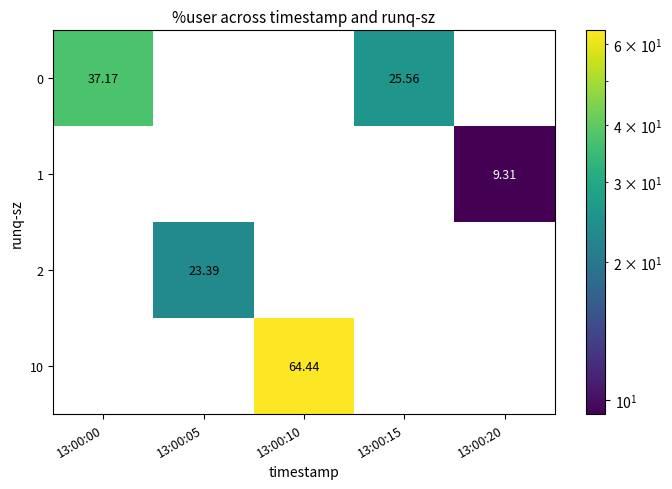

How many positive values does the 0 series have?

2